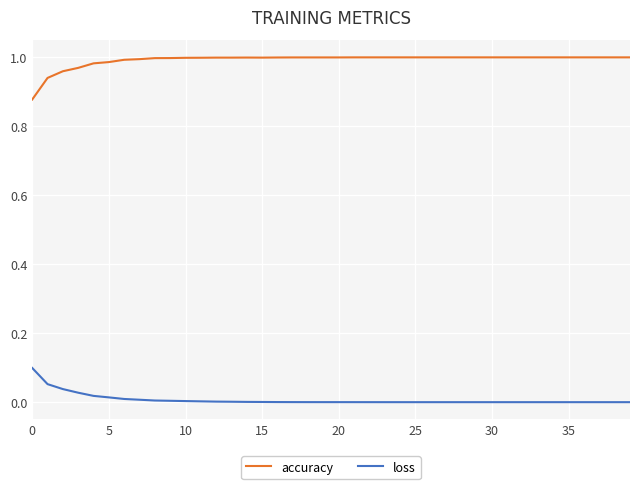

Which series has the largest total across all categories?

accuracy